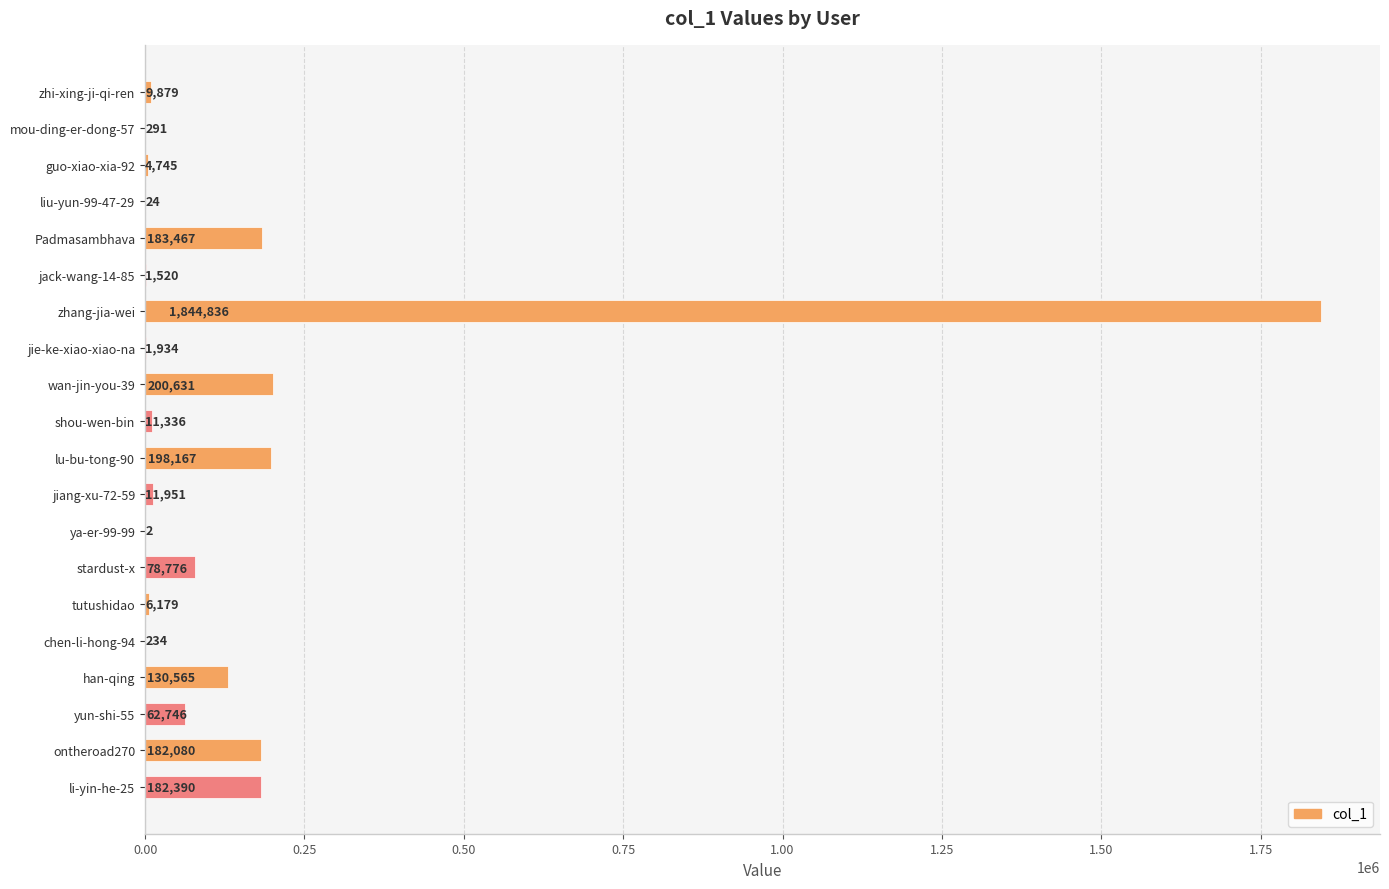

What is the greatest value displayed?

1844836